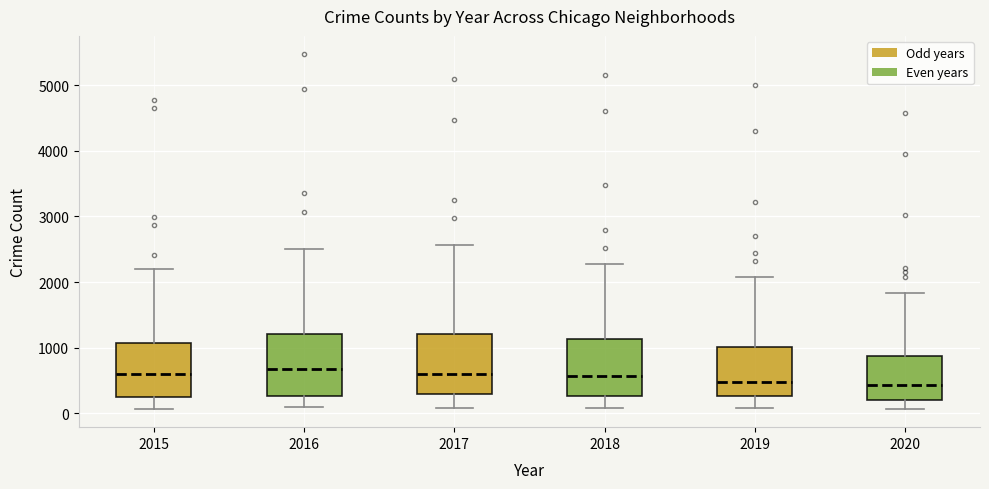

Where is the upper edge of the box at x = 2015 on the y-axis? The values are not printed on the chart, so give them approximately, as read against the axis.

1100